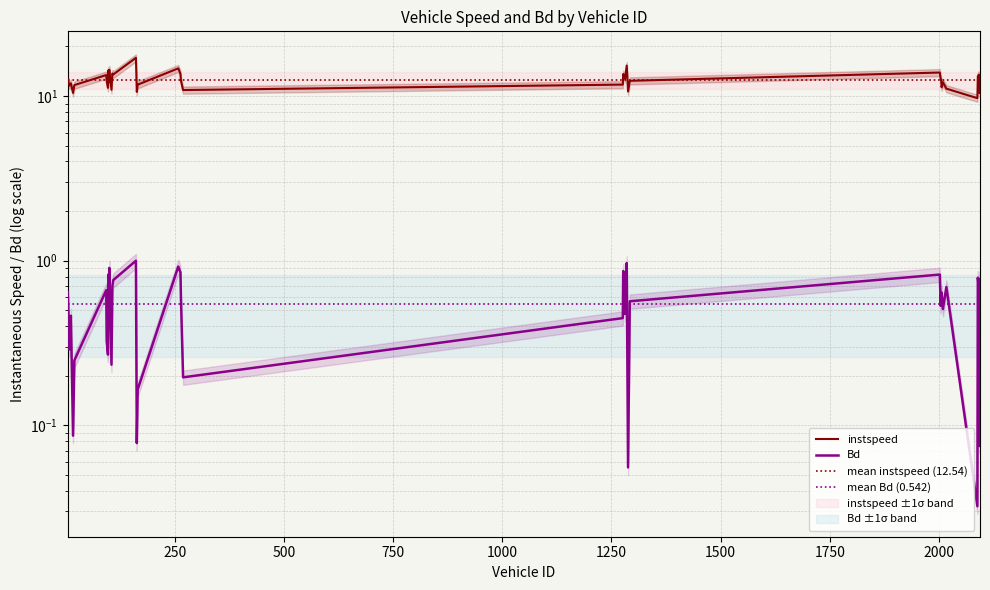

Between 101.0 and 100.0, which is larger?

100.0